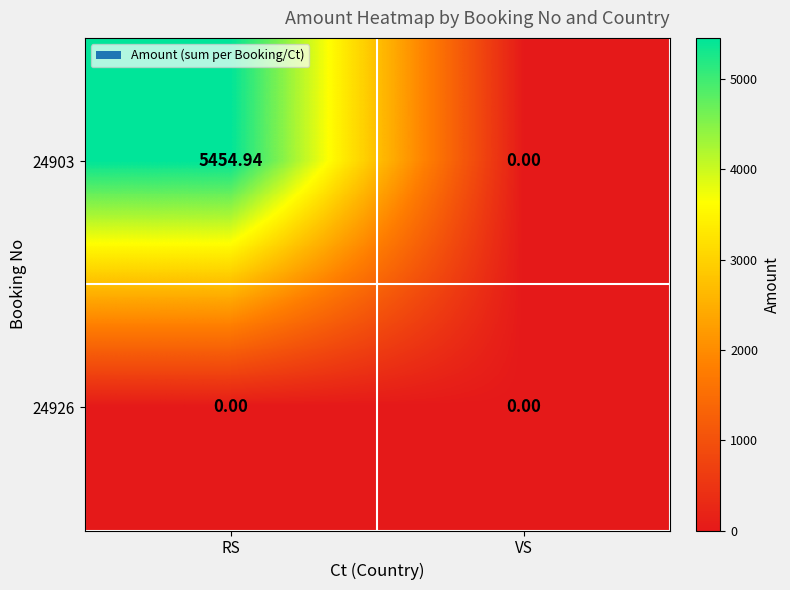

Is the value of 24926 at VS greater than the value of 24903 at RS?

No